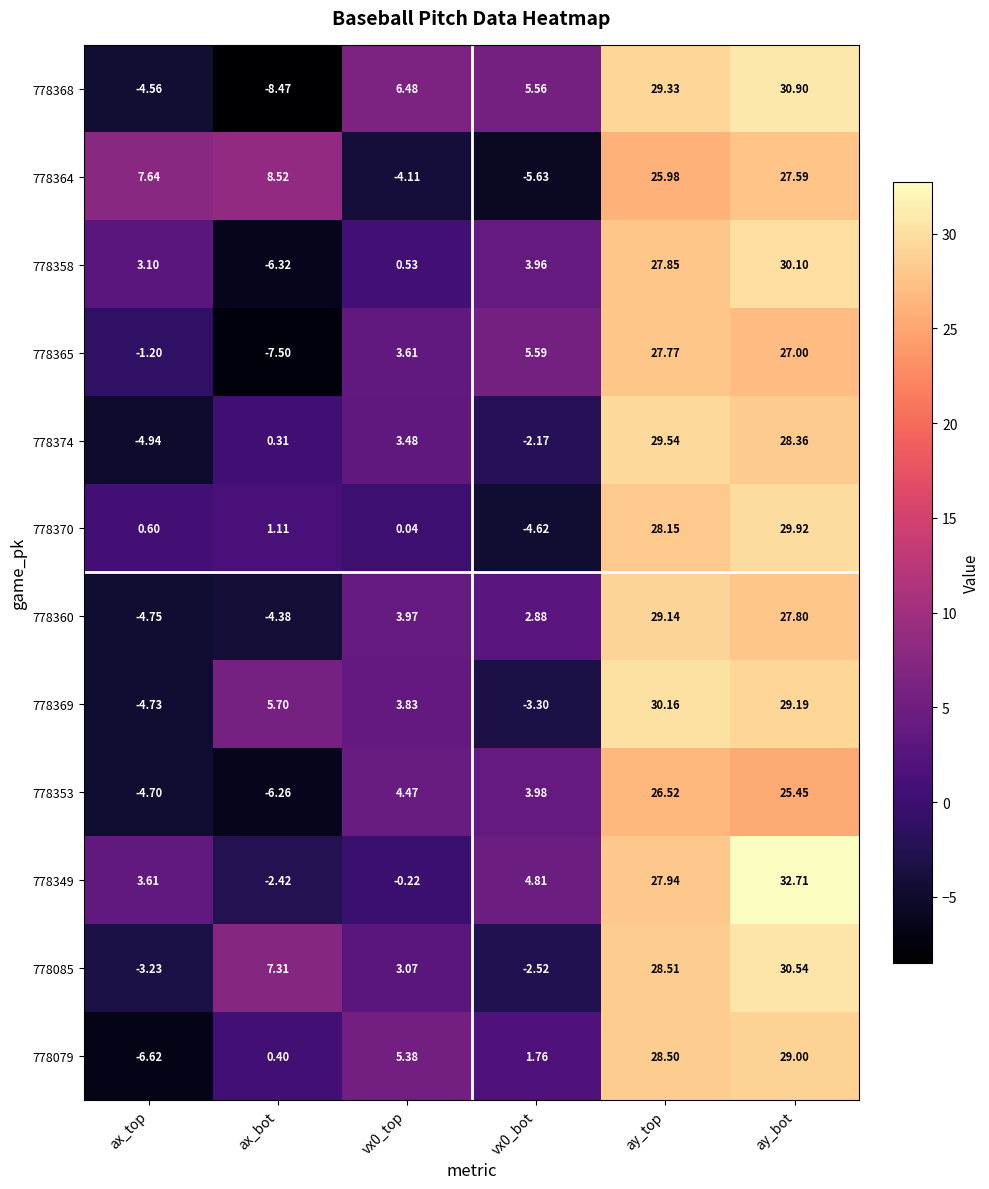

What is the maximum value shown in the chart?

32.7